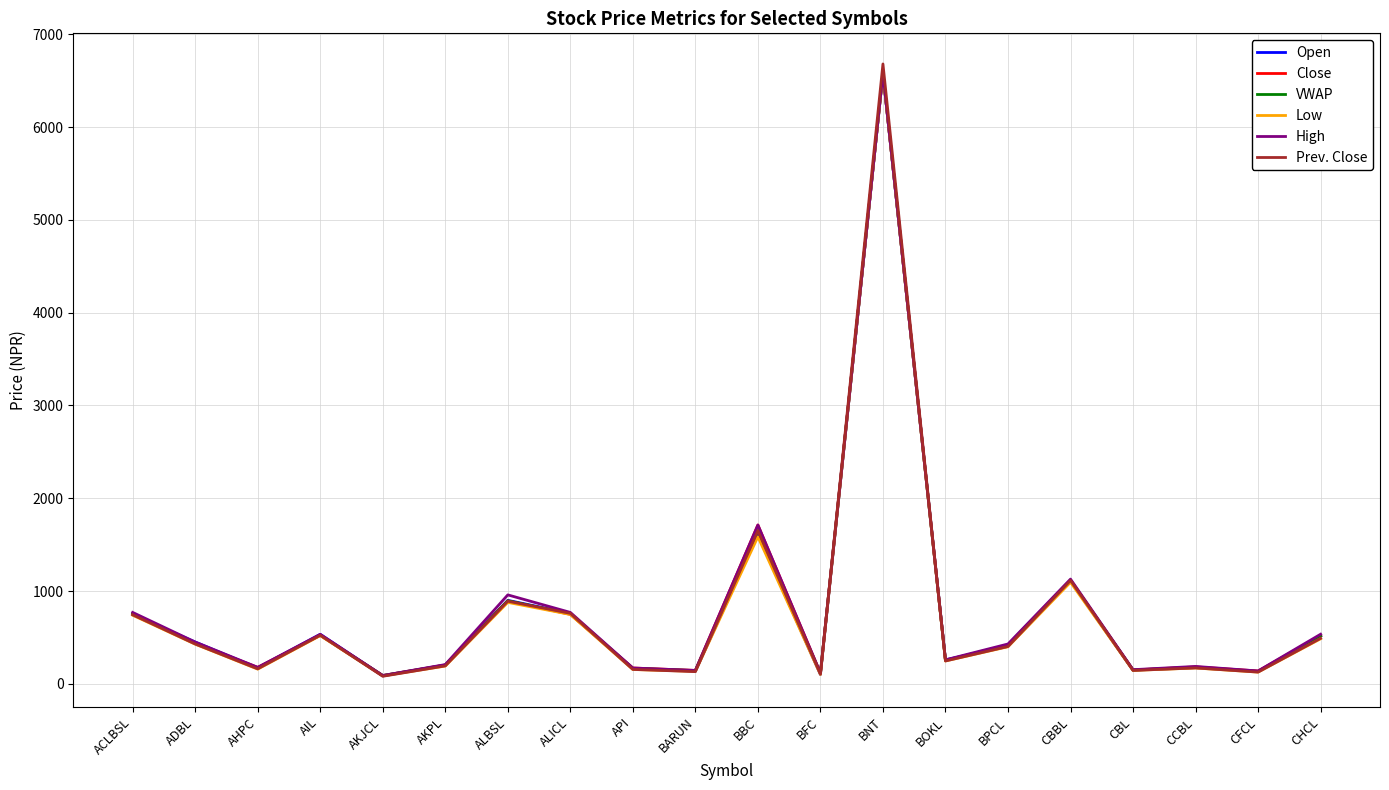

What is the spread (max minus min) of values at AHPC?

19.0